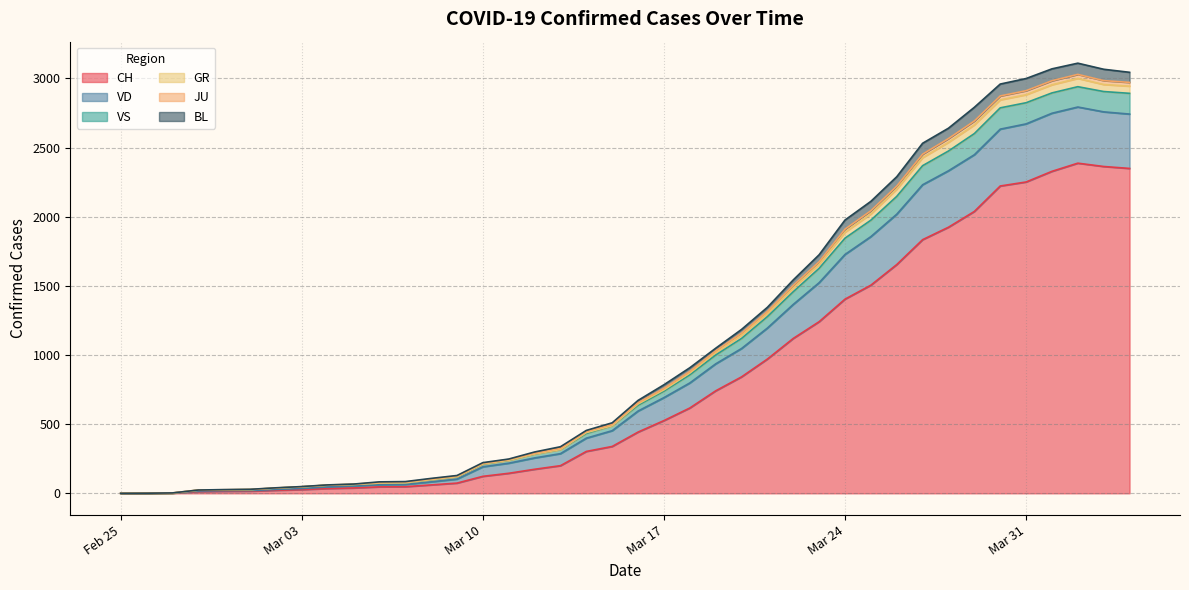

Which series changed the most between 2020-03-28 and 2020-04-03?

CH